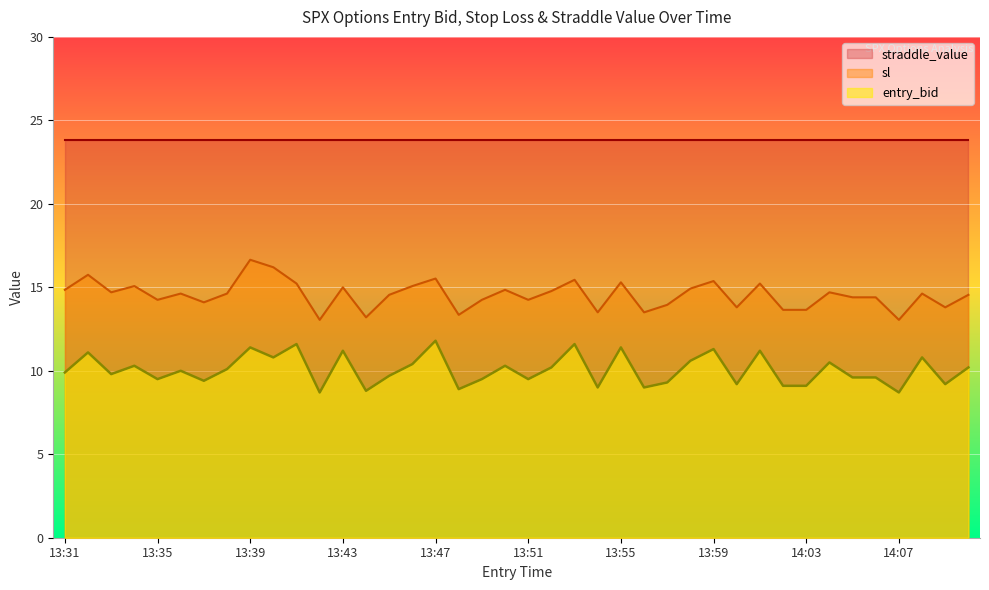

What is the label of the 32nd point from the left?

14:02